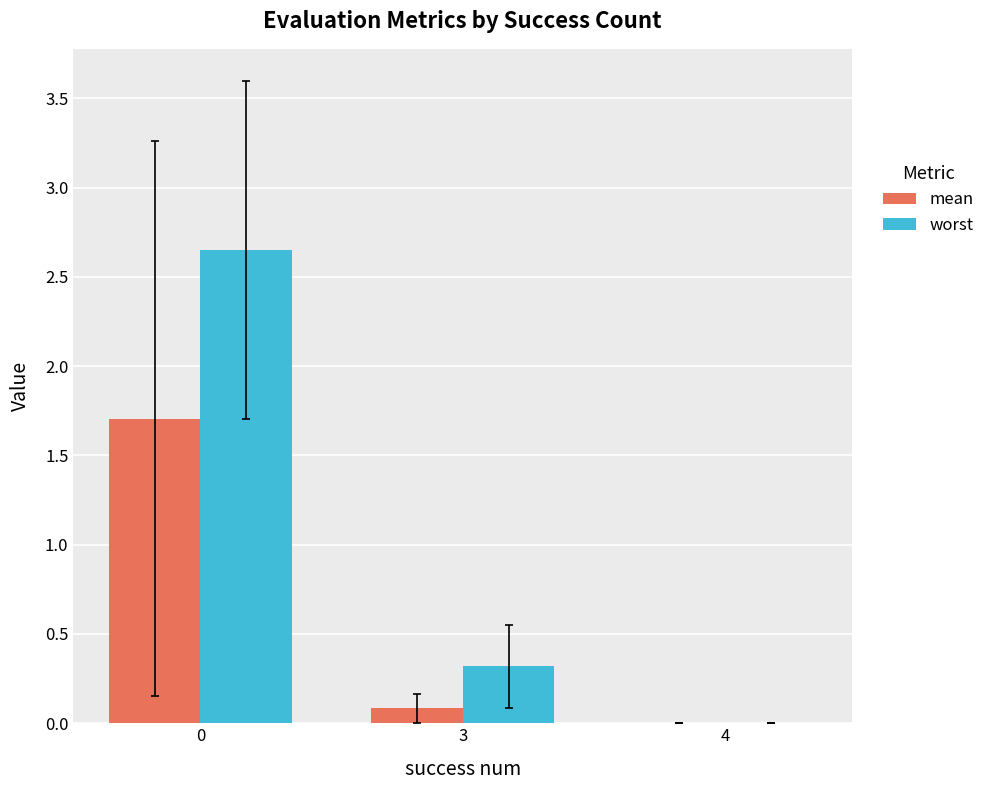

Where is worst nearest to the value 1?

3